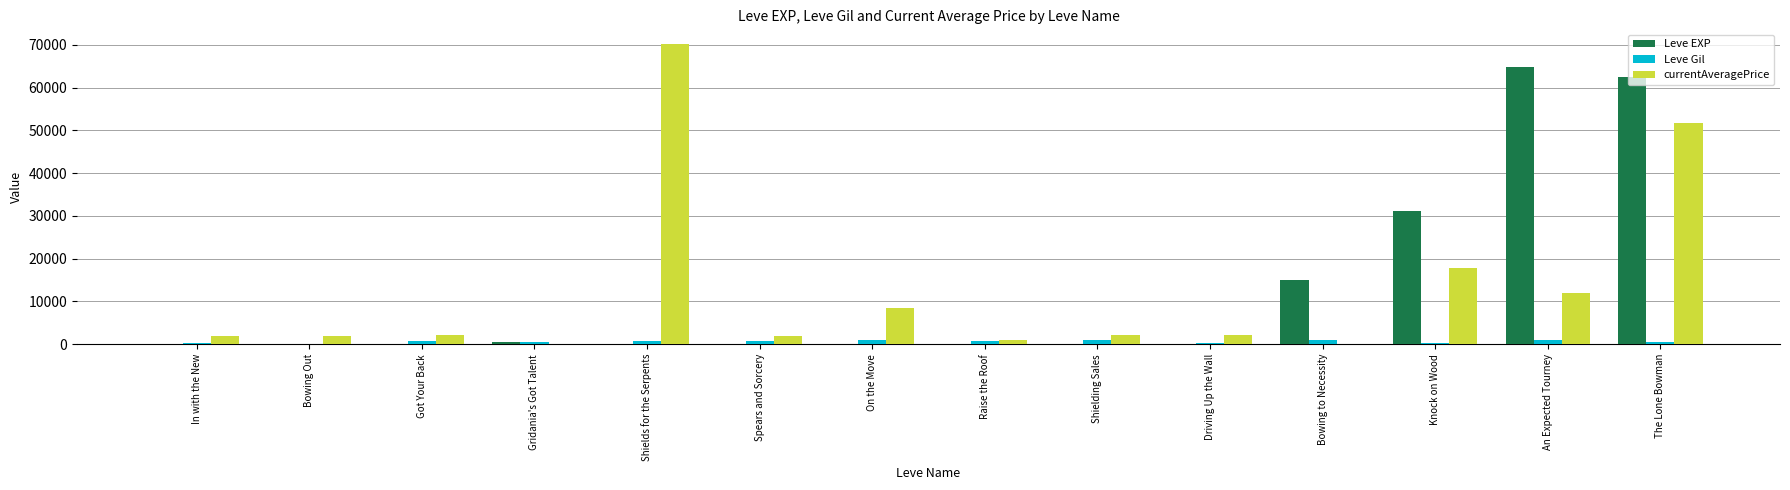

Which series has the largest range (max minus min)?

currentAveragePrice